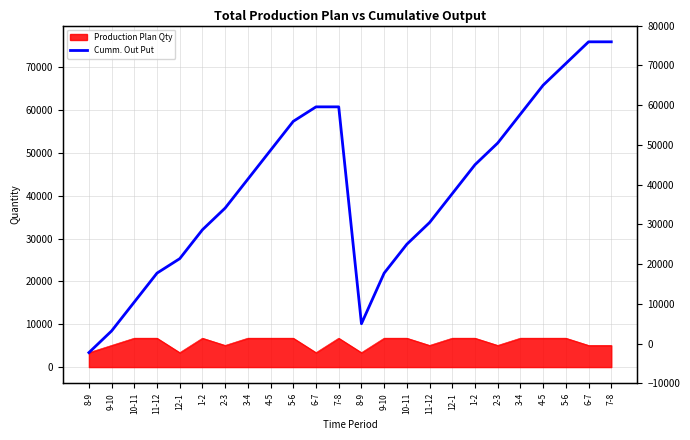

Reading left to right, list all the values displayed in this chart.

8-9=3380	9-10=8443	10-11=15193	11-12=21943	12-1=25318	1-2=32068	2-3=37131	3-4=43881	4-5=50631	5-6=57381	6-7=60756	7-8=60756	8-9=10125	9-10=21938	10-11=28688	11-12=33751	12-1=40501	1-2=47251	2-3=52314	3-4=59064	4-5=65814	5-6=70877	6-7=75940	7-8=75940